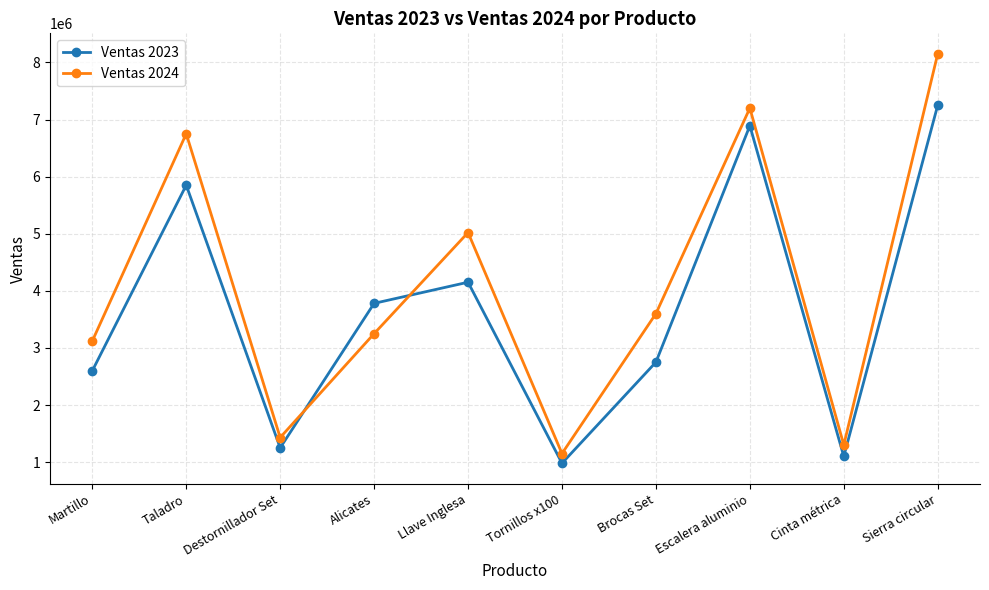

Which series has the widest spread of values?

Ventas 2024